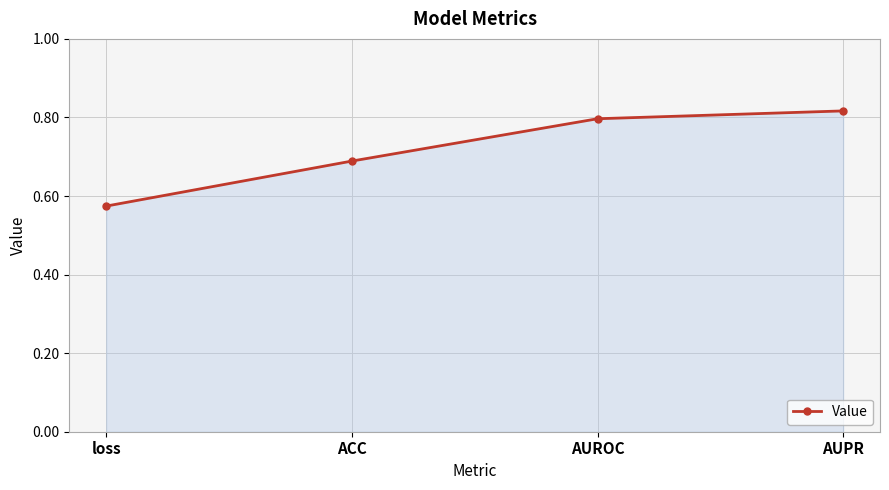

Rank the categories by value from lowest to highest.

loss, ACC, AUROC, AUPR